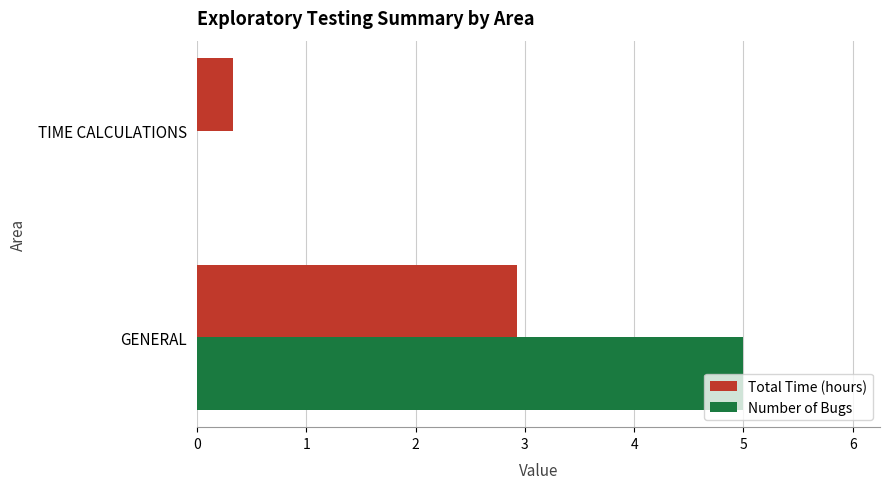

Is it true that Total Time (hours) equals 1.8 at GENERAL?

False